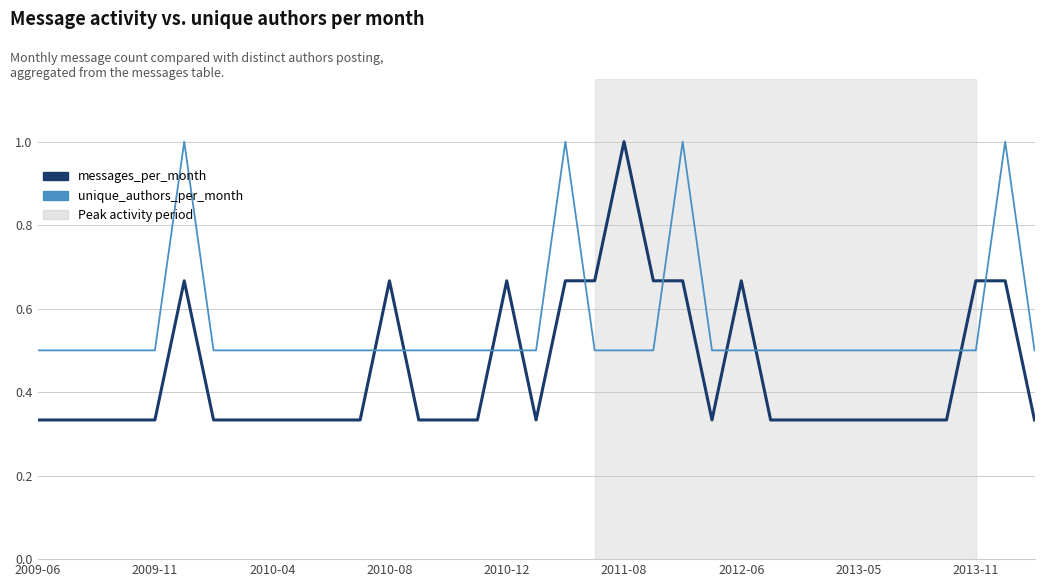

Which series has the largest total across all categories?

unique_authors_per_month